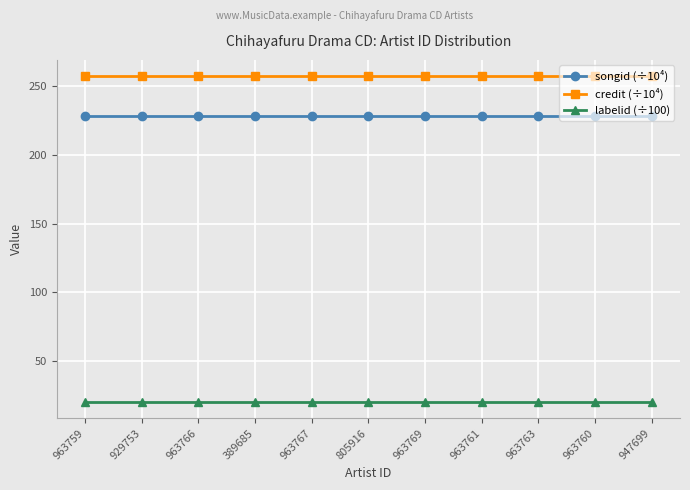

What is the value of the labelid (÷100) point at the 2nd from the left?

20.2